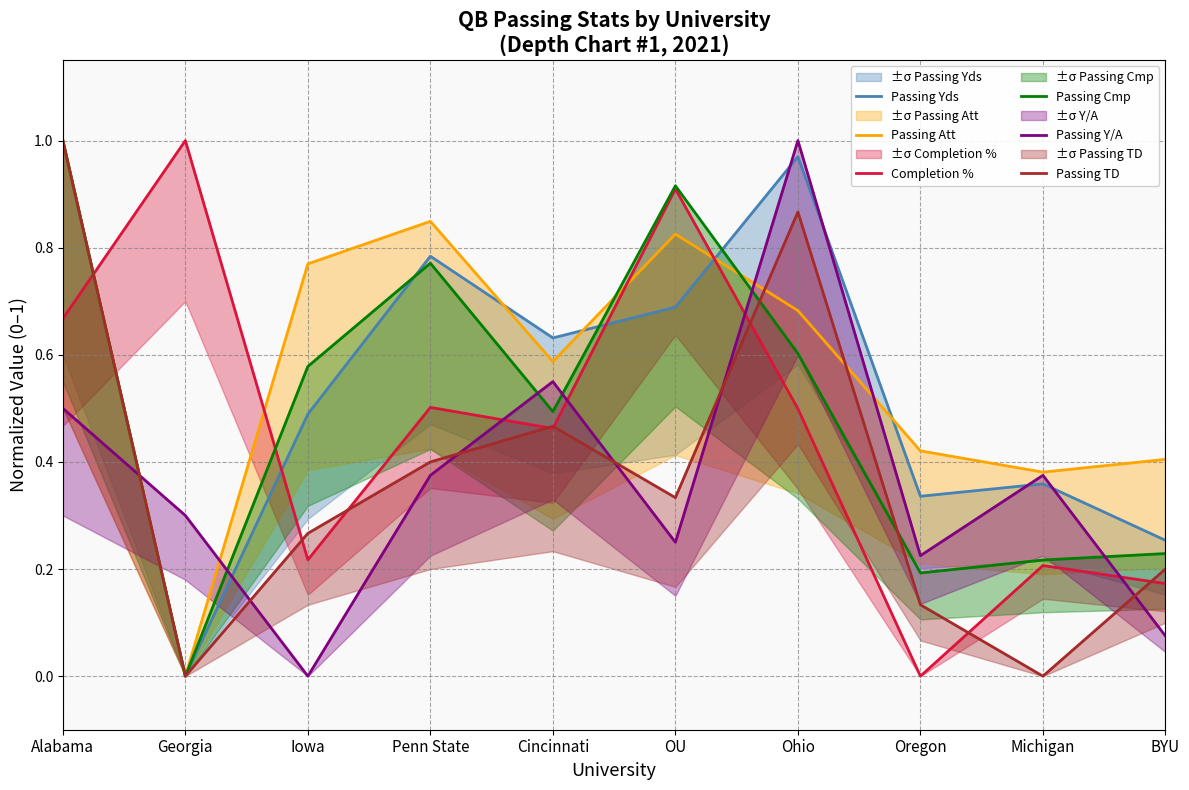

What is the label of the 6th point from the left?

OU